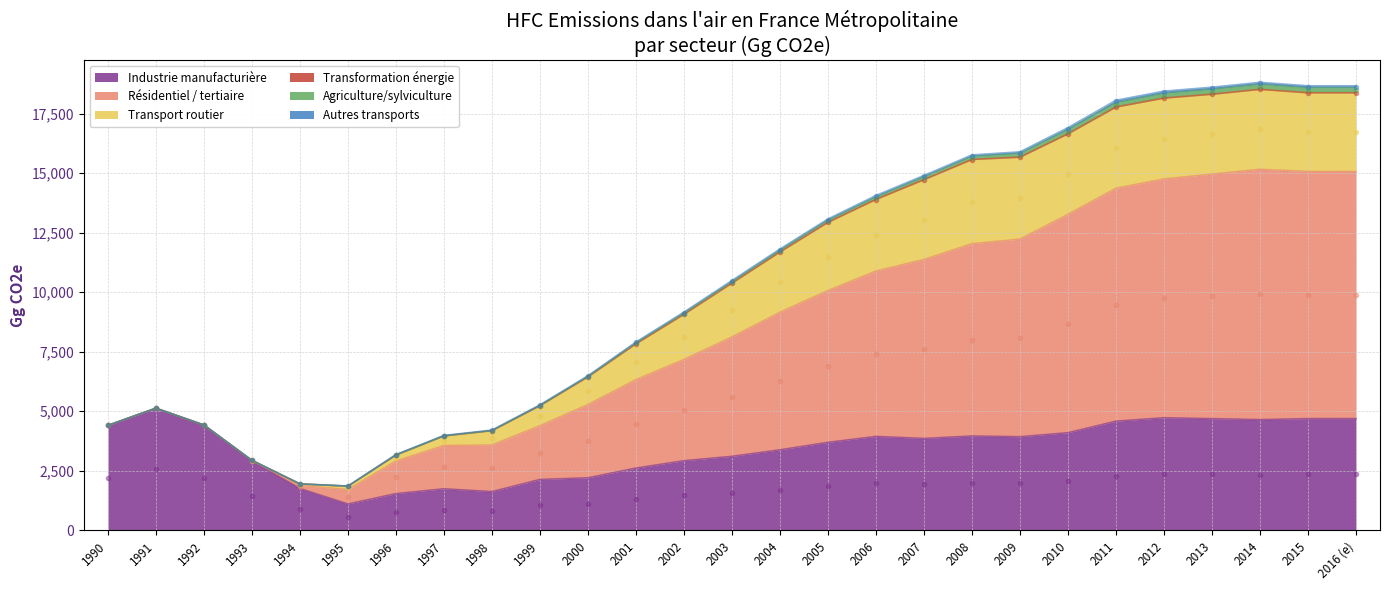

The value of Industrie manufacturière at 1994 is 1753.4. True or false?

True